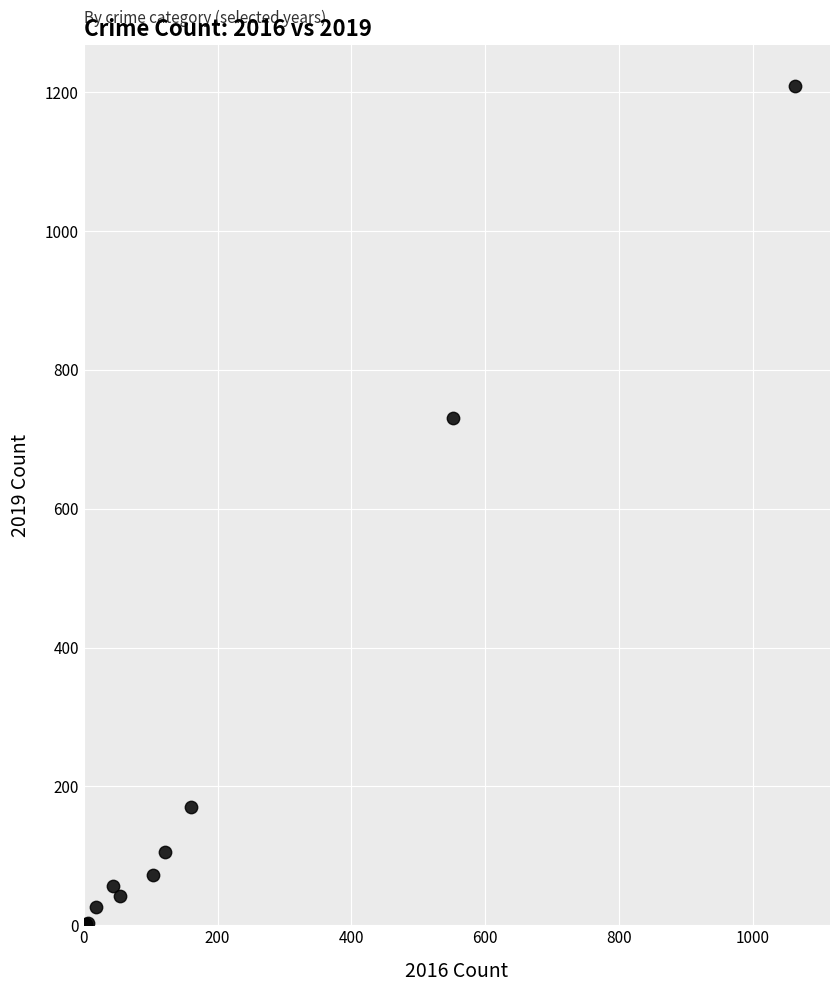

What Y value in the scatter plot is closest to 605?

731